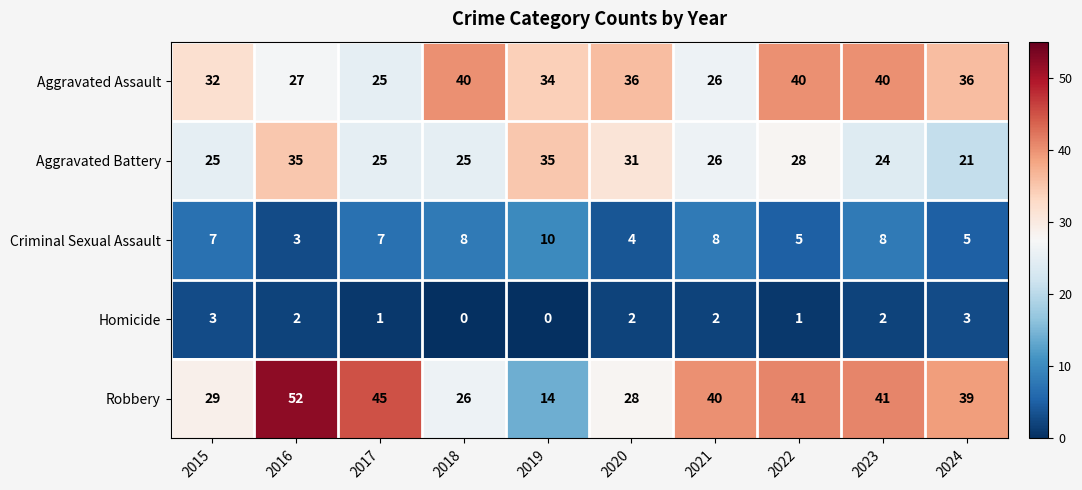

Between 2018 and 2024, which series saw the biggest shift?

Robbery